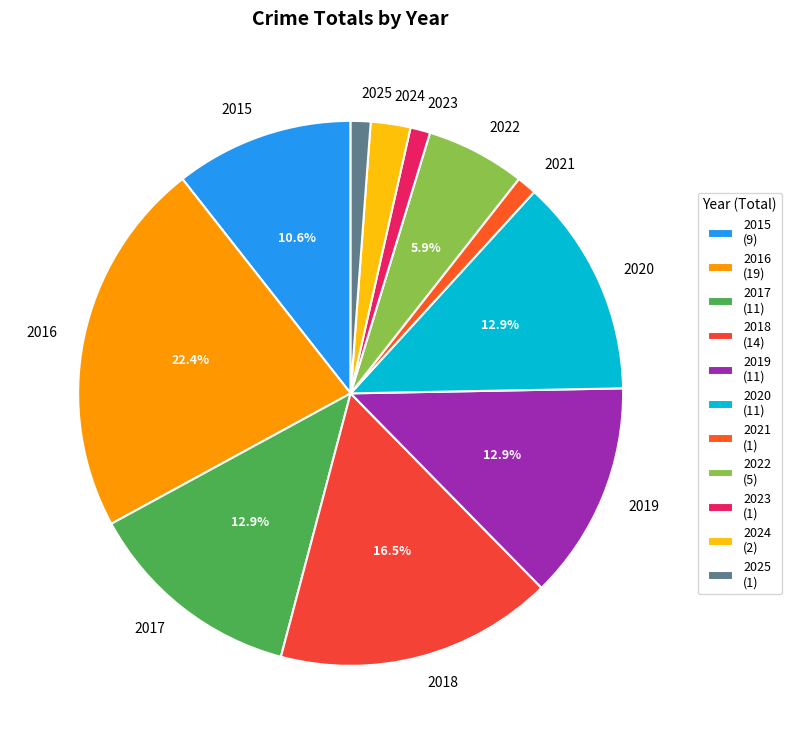

Count the number of slices in the pie.

11